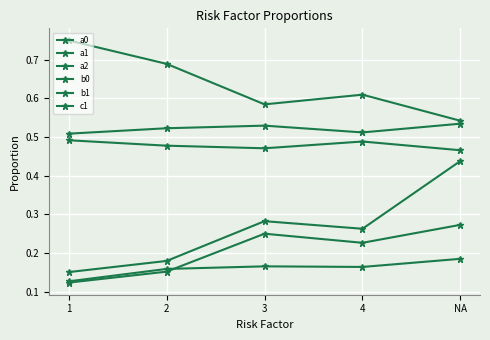

What is the sum of the a1 values at 2 and 3?

1.3